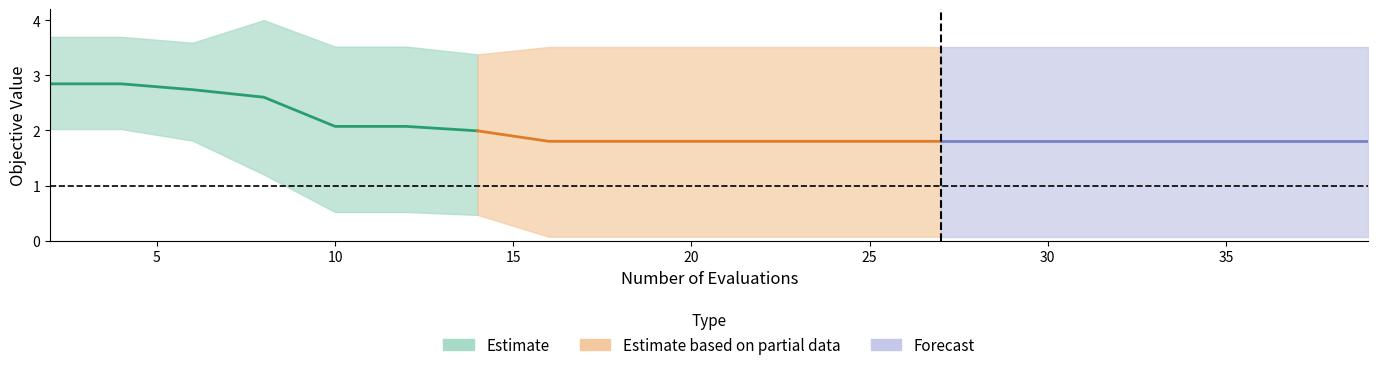

Reading left to right, what are all the values shown in this chart?

mean: 2.8	2.8	2.7	2.6	2.1	2.1	2.0	1.8	1.8	1.8	1.8	1.8	1.8	1.8	1.8	1.8	1.8	1.8	1.8	1.8
best: 2.0	2.0	1.8	1.2	0.5	0.5	0.5	0.1	0.1	0.1	0.1	0.1	0.1	0.1	0.1	0.1	0.1	0.1	0.1	0.1
worst: 3.7	3.7	3.6	4.0	3.5	3.5	3.4	3.5	3.5	3.5	3.5	3.5	3.5	3.5	3.5	3.5	3.5	3.5	3.5	3.5